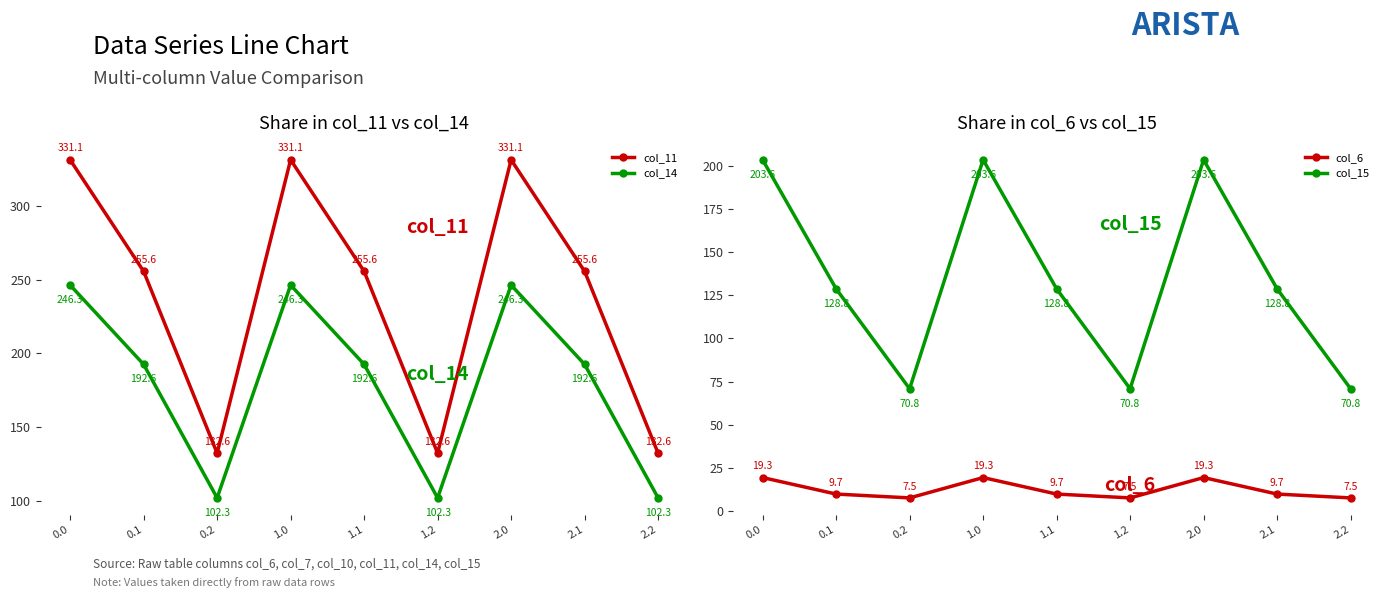

List the series in order of their peak value, highest first.

col_11, col_14, col_15, col_6